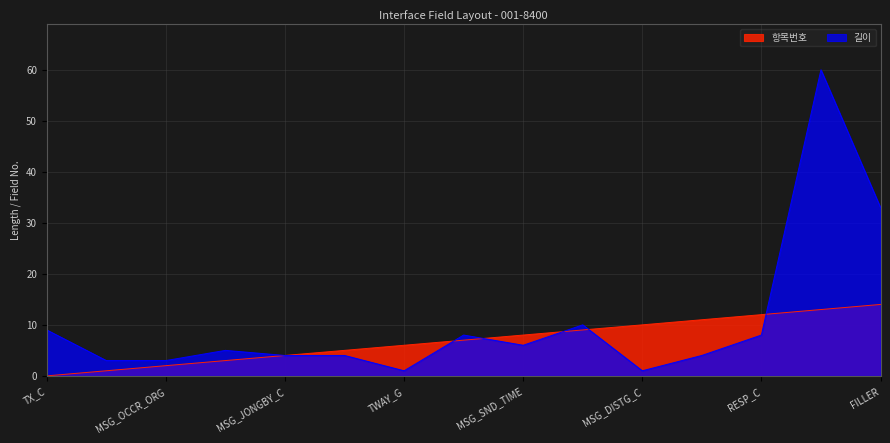

At which label is 길이 closest to 30?

FILLER